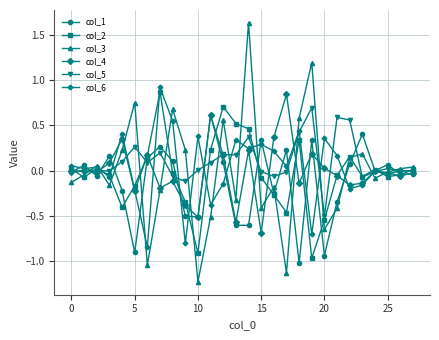

True or false: col_6 has more than 2 points higher than both neighbors.

True